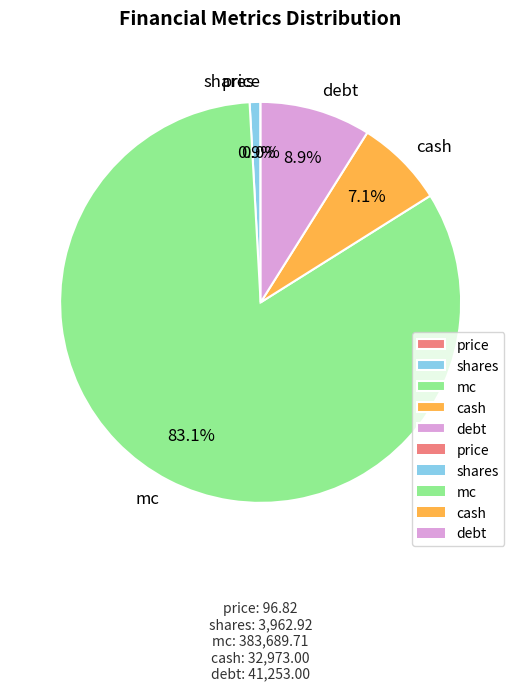

Which has a higher value, cash or shares?

cash